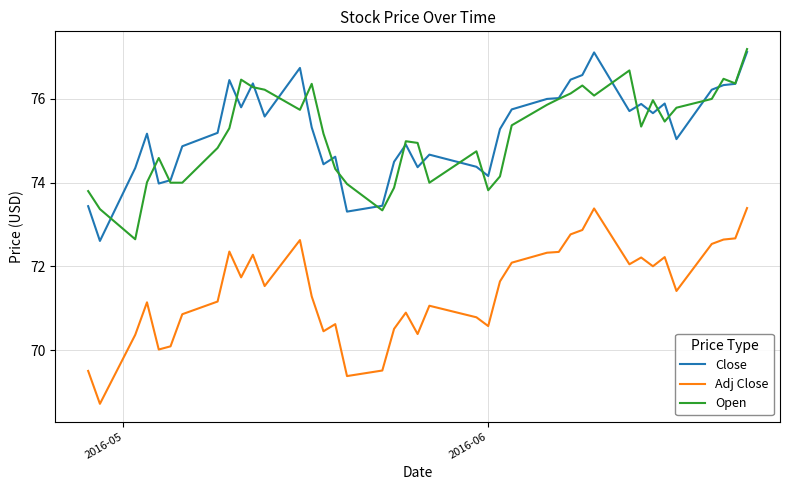

What is the highest value of the Open series?

77.2